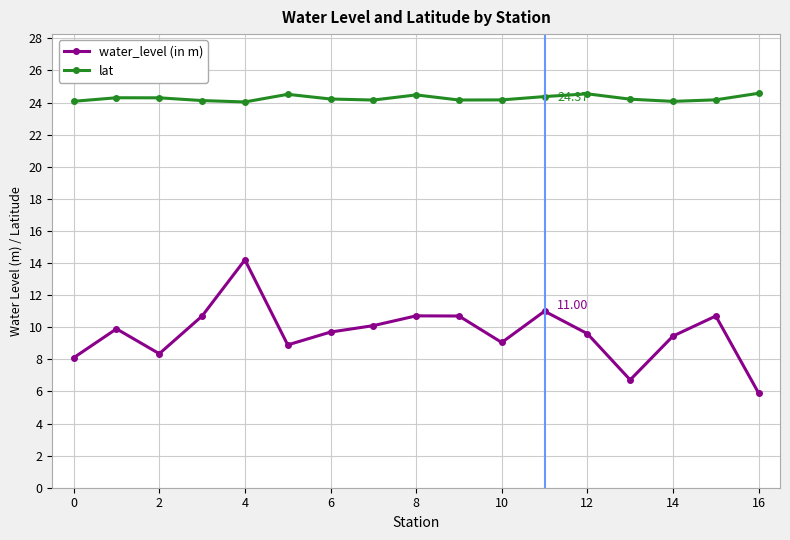

At how many categories does at least one series exceed 21?

17